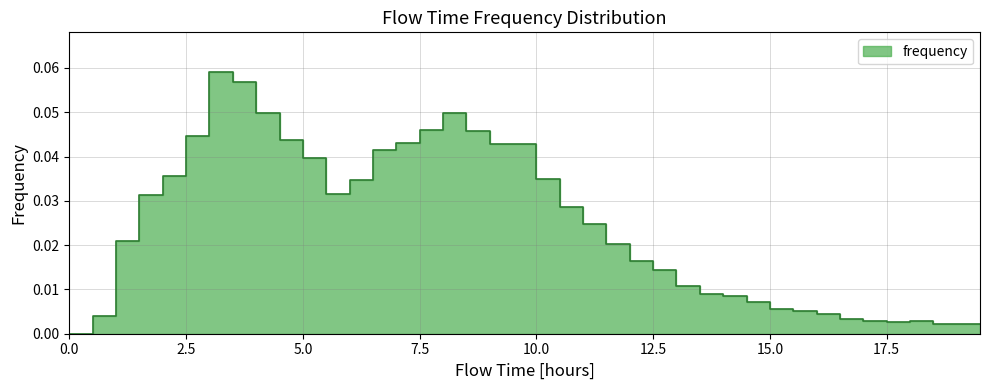

Rank the categories by value from highest to lowest.

3.0, 3.5, 4.0, 8.0, 7.5, 8.5, 2.5, 4.5, 7.0, 9.0, 9.5, 6.5, 5.0, 2.0, 10.0, 6.0, 5.5, 1.5, 10.5, 11.0, 1.0, 11.5, 12.0, 12.5, 13.0, 13.5, 14.0, 14.5, 15.0, 15.5, 16.0, 0.5, 16.5, 17.0, 18.0, 17.5, 19.0, 18.5, 19.5, 0.0